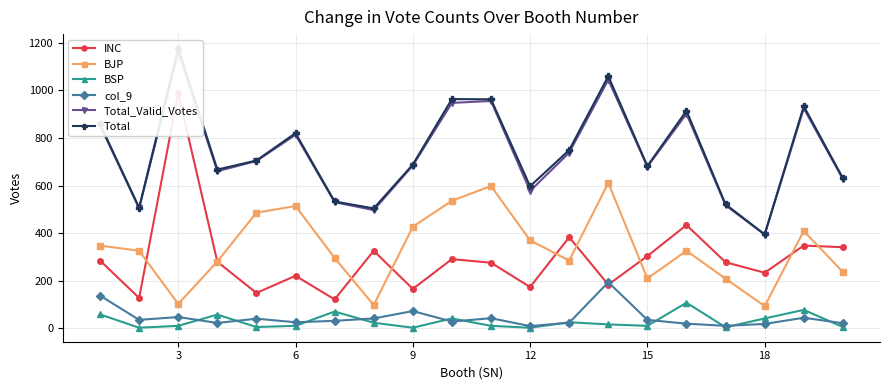

At which category does BJP reach its first local valley?

3